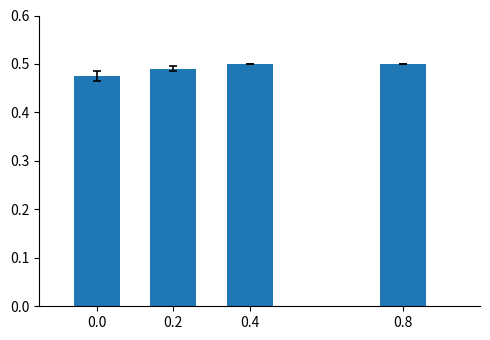

Between 0.0 and 0.8, which is larger?

0.8